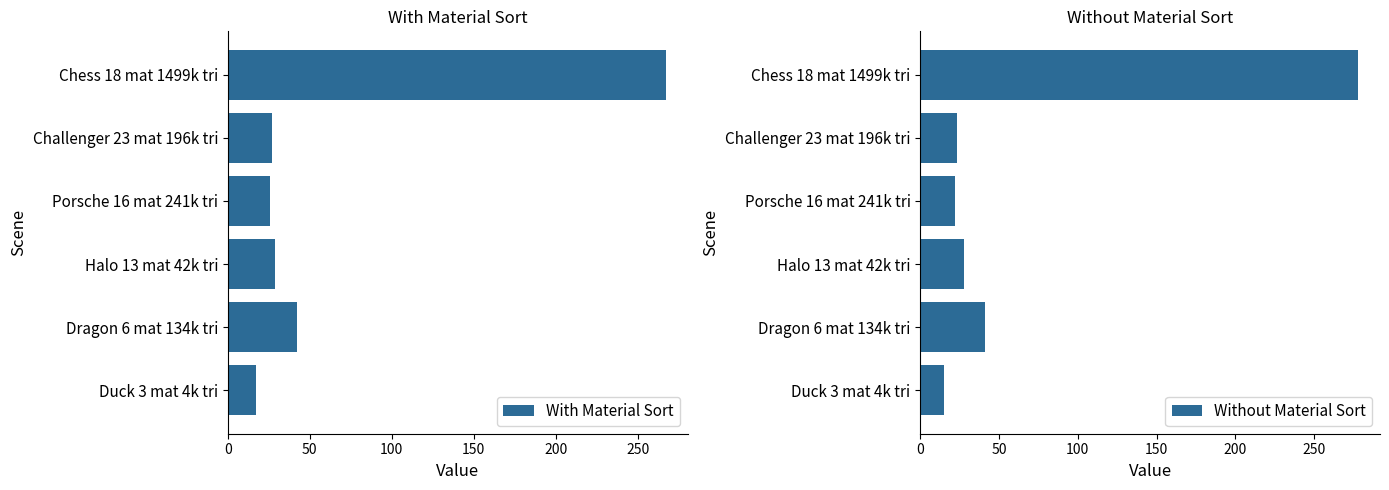

At which label is With Material Sort closest to 142?

Dragon 6 mat 134k tri